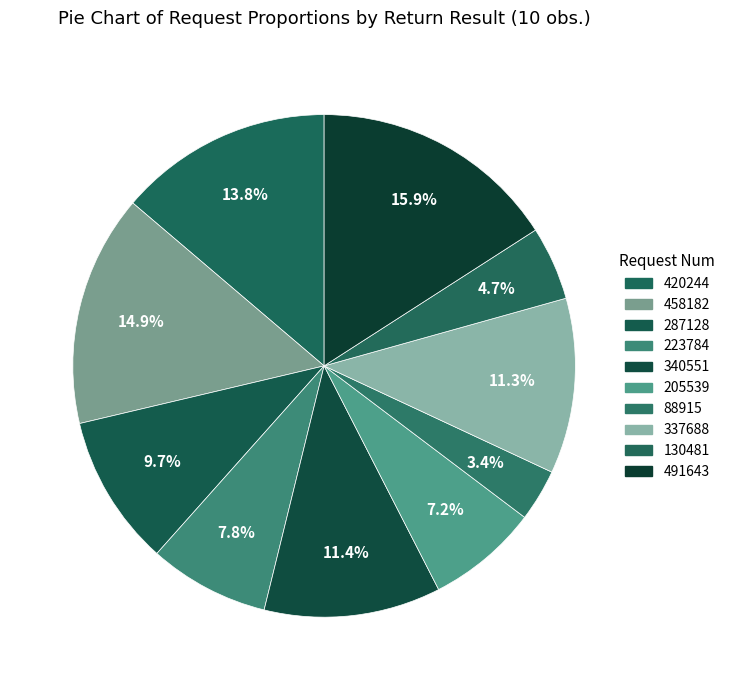

Approximately how many times larger is the value at 337688 compared to 458182?

0.8